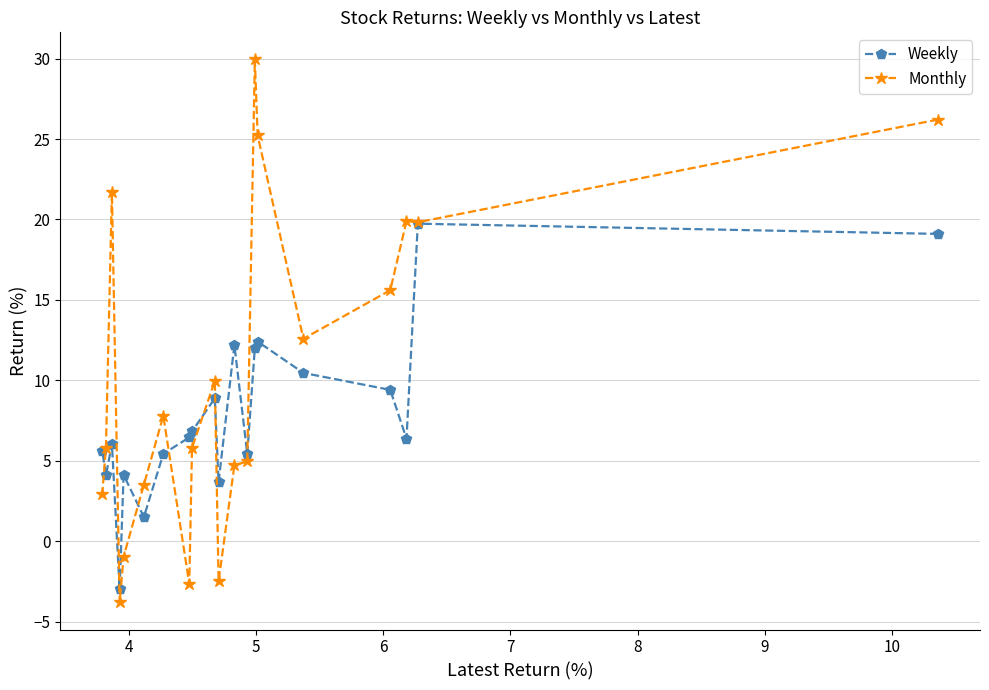

What is the value of the Monthly point at the 1st from the left?

3.0